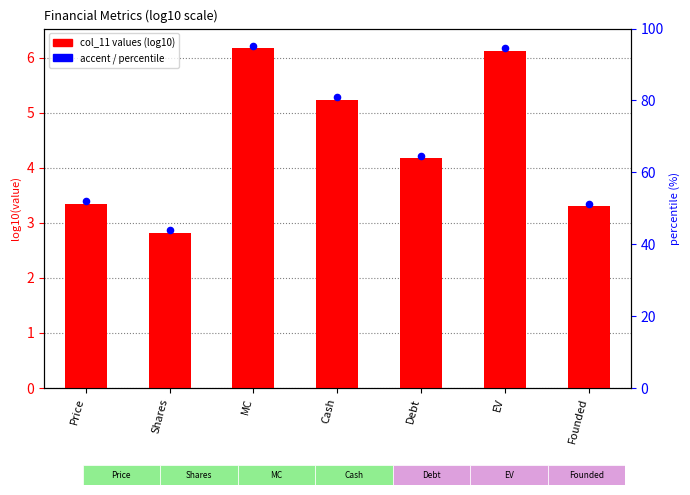

Which series reaches the maximum Y coordinate?

accent markers